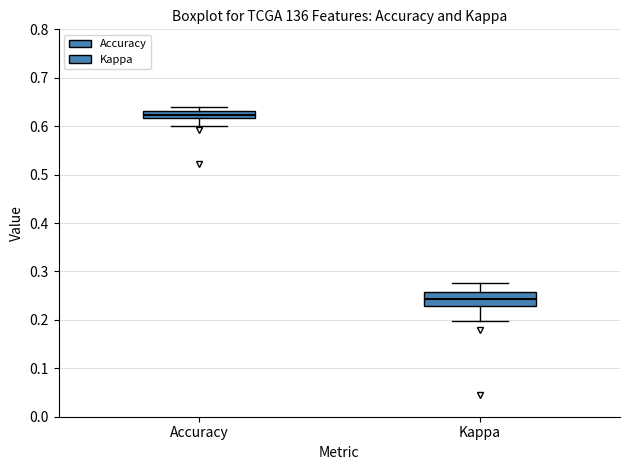

Which box has the highest median line?

Accuracy